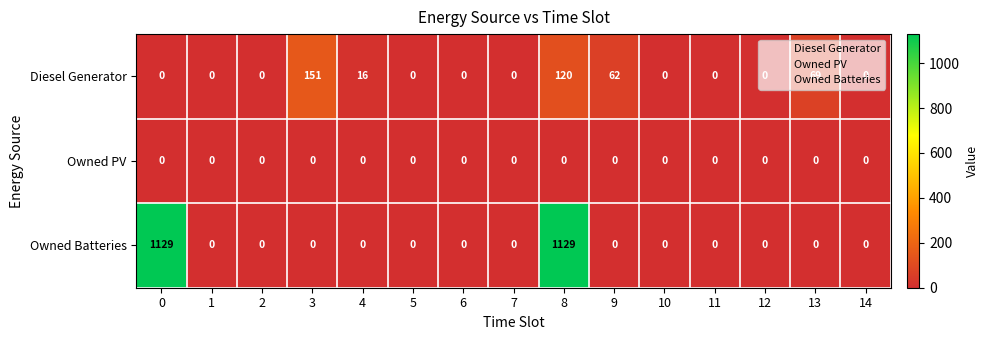

What is the difference between the second highest and second lowest values in the Owned Batteries series?

1129